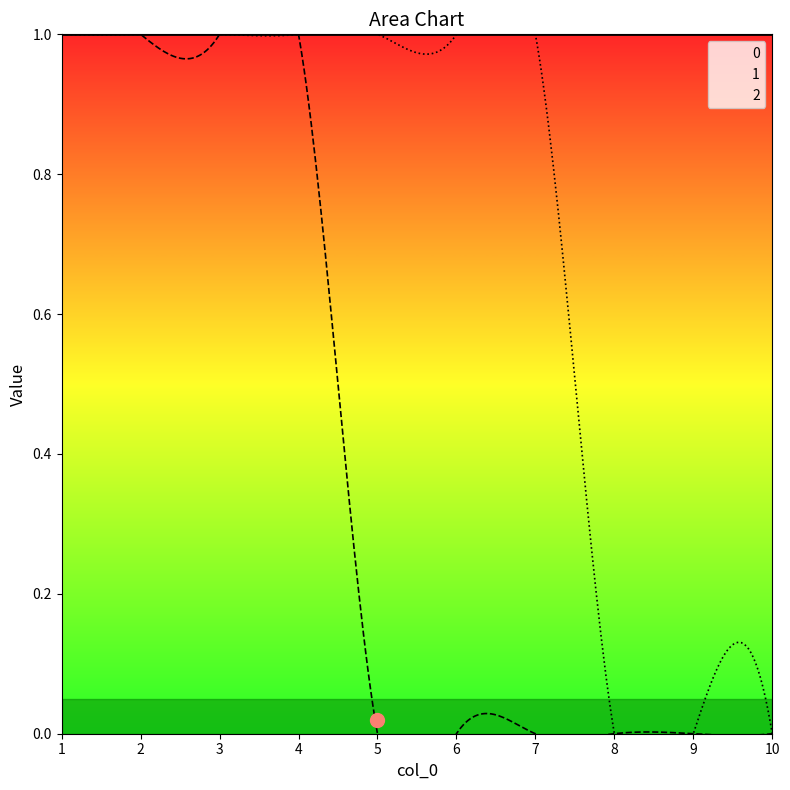

What are all the series names shown in the legend?

0, 1, 2